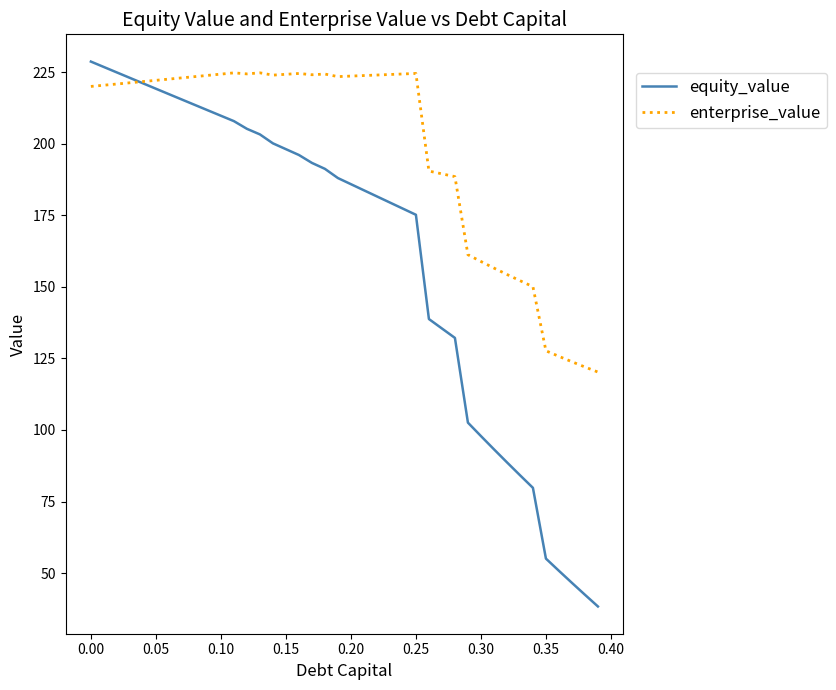

Which series has the largest range (max minus min)?

equity_value